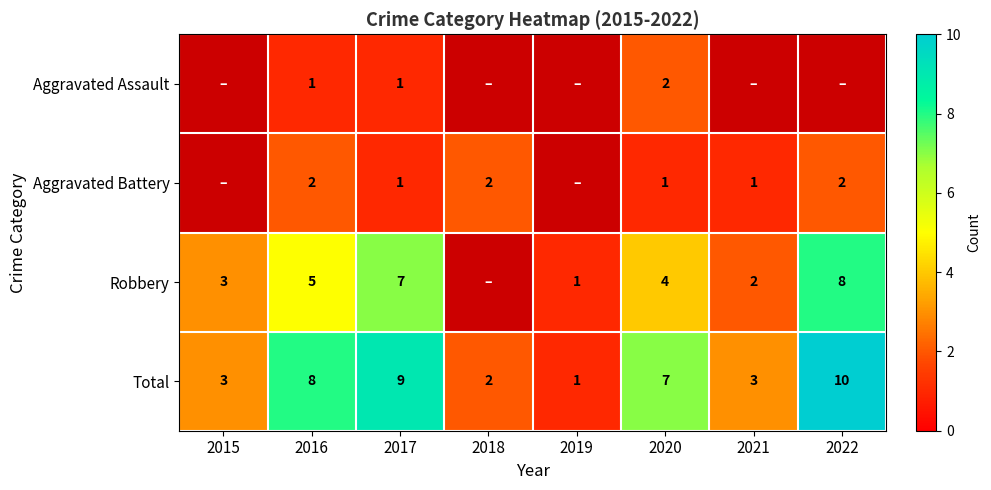

Rank the series at 2016 from highest to lowest value.

Total, Robbery, Aggravated Battery, Aggravated Assault